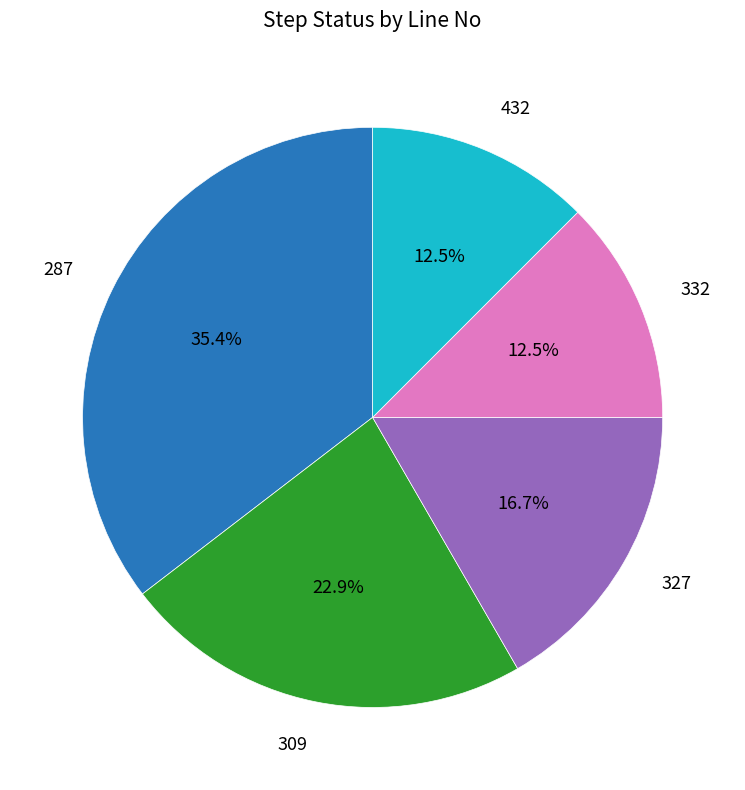

The 327 slice represents 17% of the pie. True or false?

True